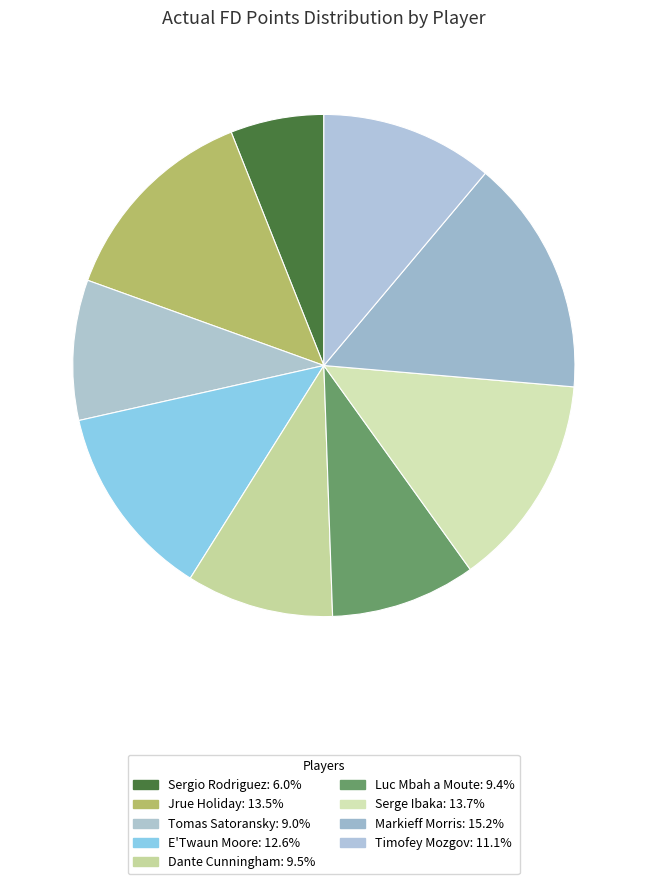

Does Serge Ibaka account for over 50% of the chart?

No